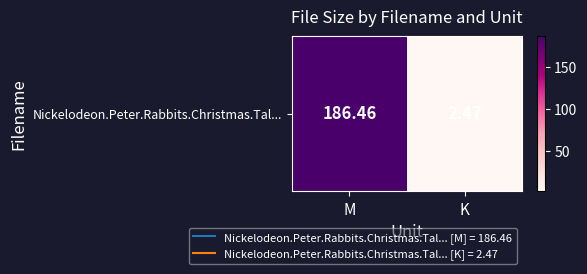

Which has a higher value, M or K?

M